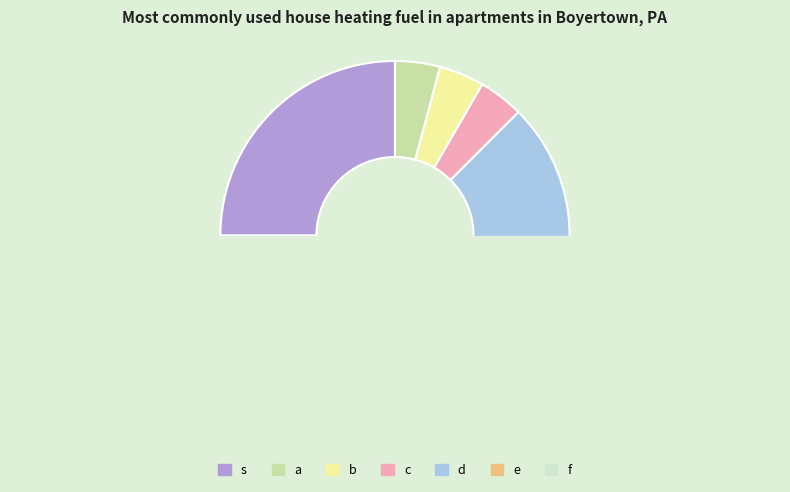

To the nearest percent, what is the average slice percentage?

14%